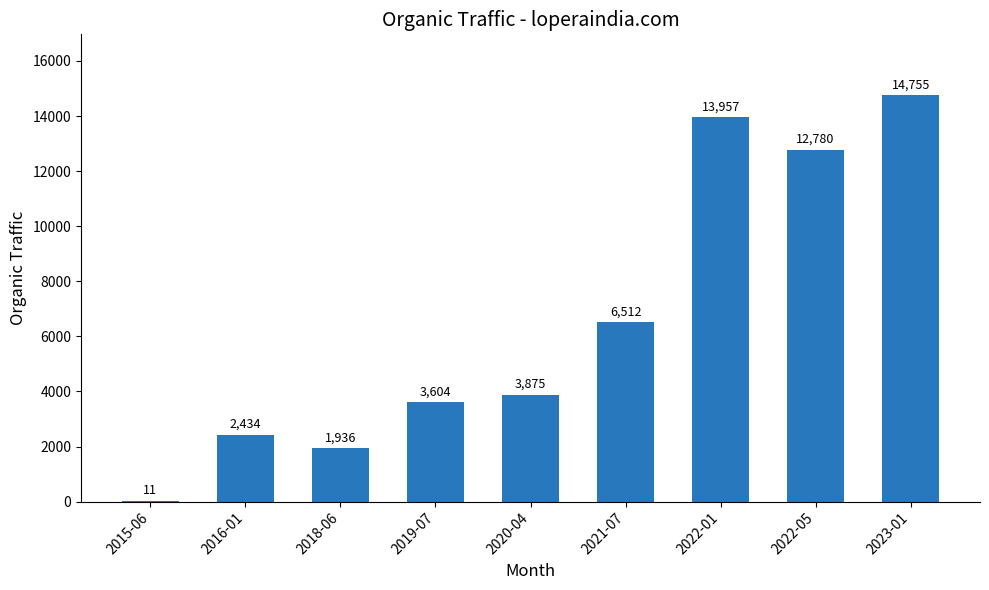

Which label corresponds to the largest value in the chart?

2023-01